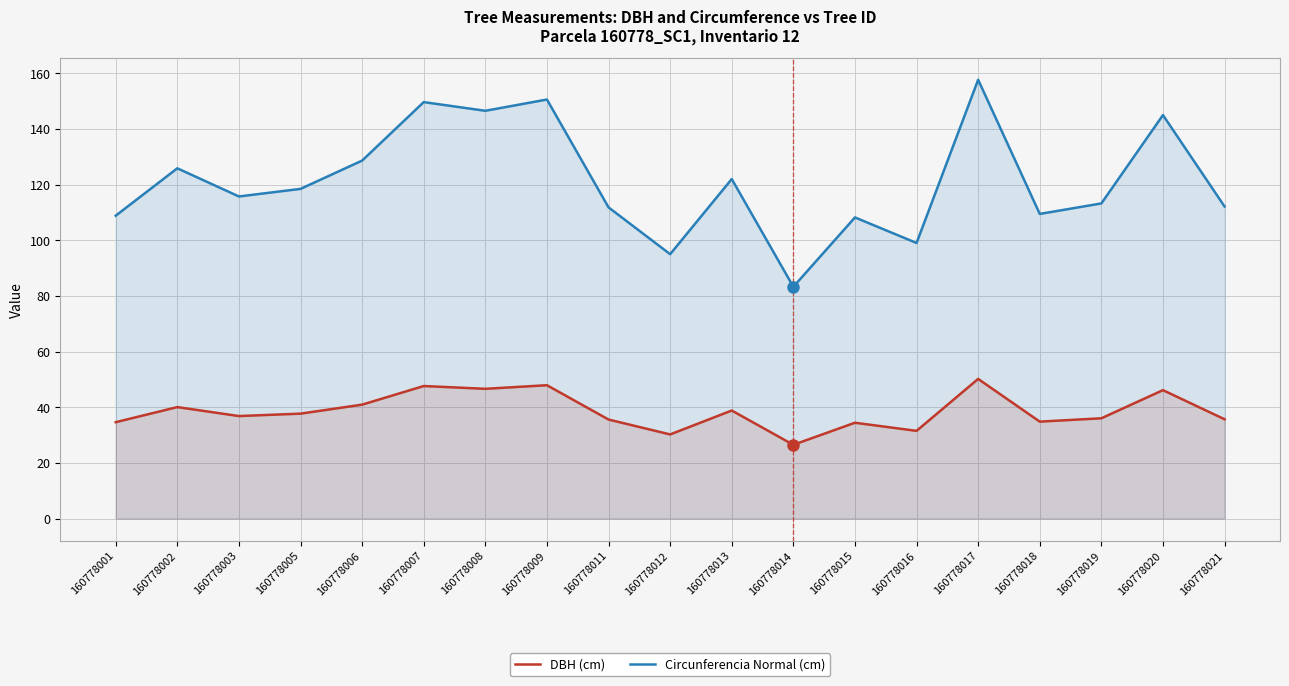

At which category is the sum across all series the highest?

160778017